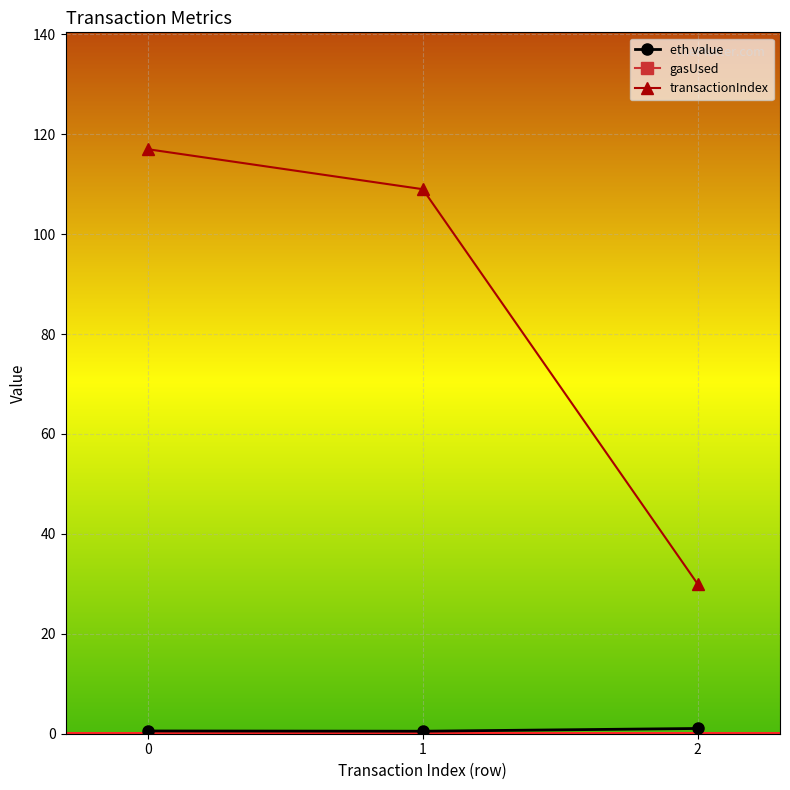

What is the maximum value for transactionIndex?

117.0